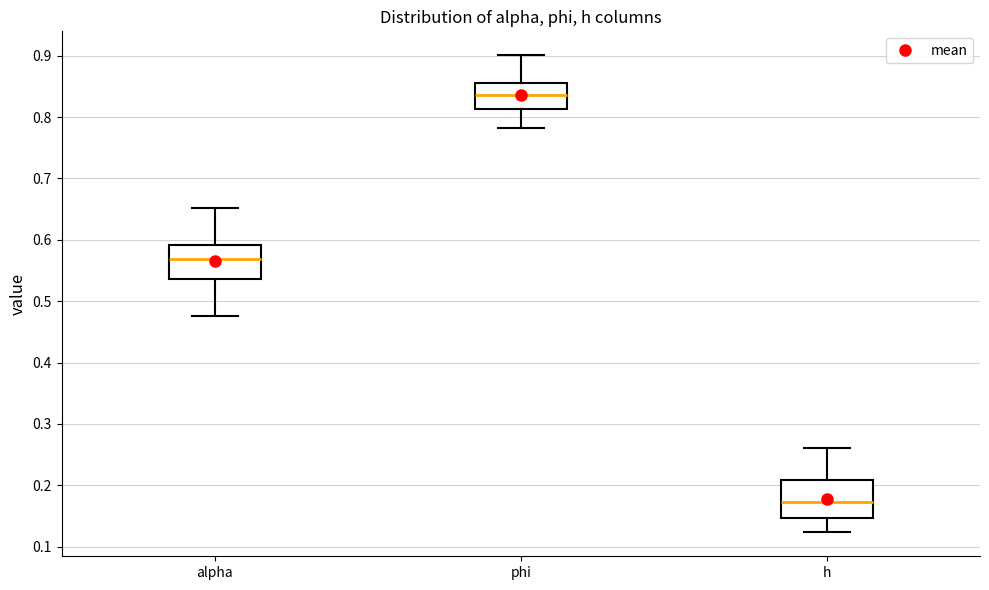

Which box has the lowest median line?

h